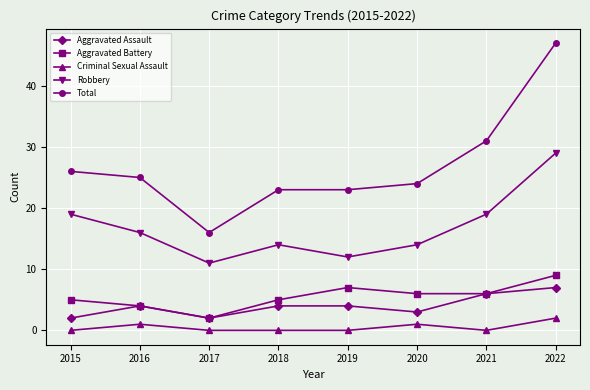

Is this an area chart (filled region under the line)?

No